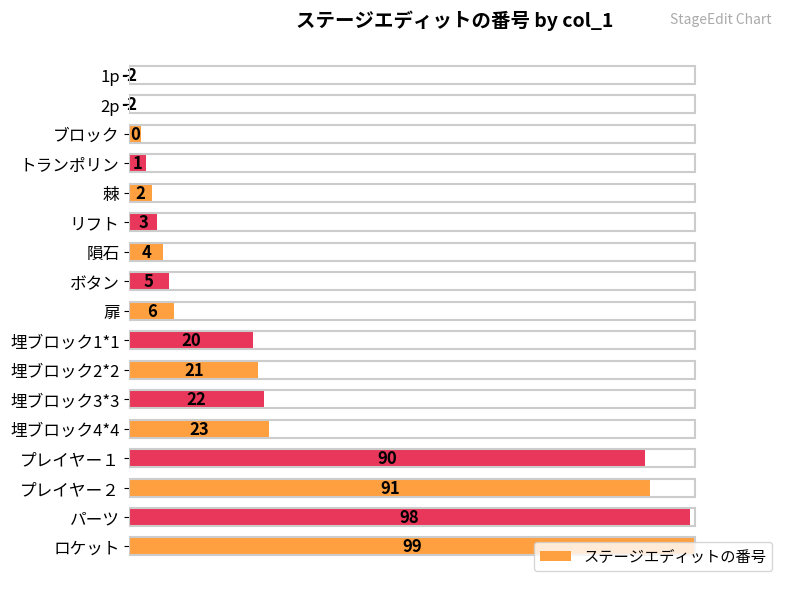

Are the bars grouped side by side (vs. stacked)?

No